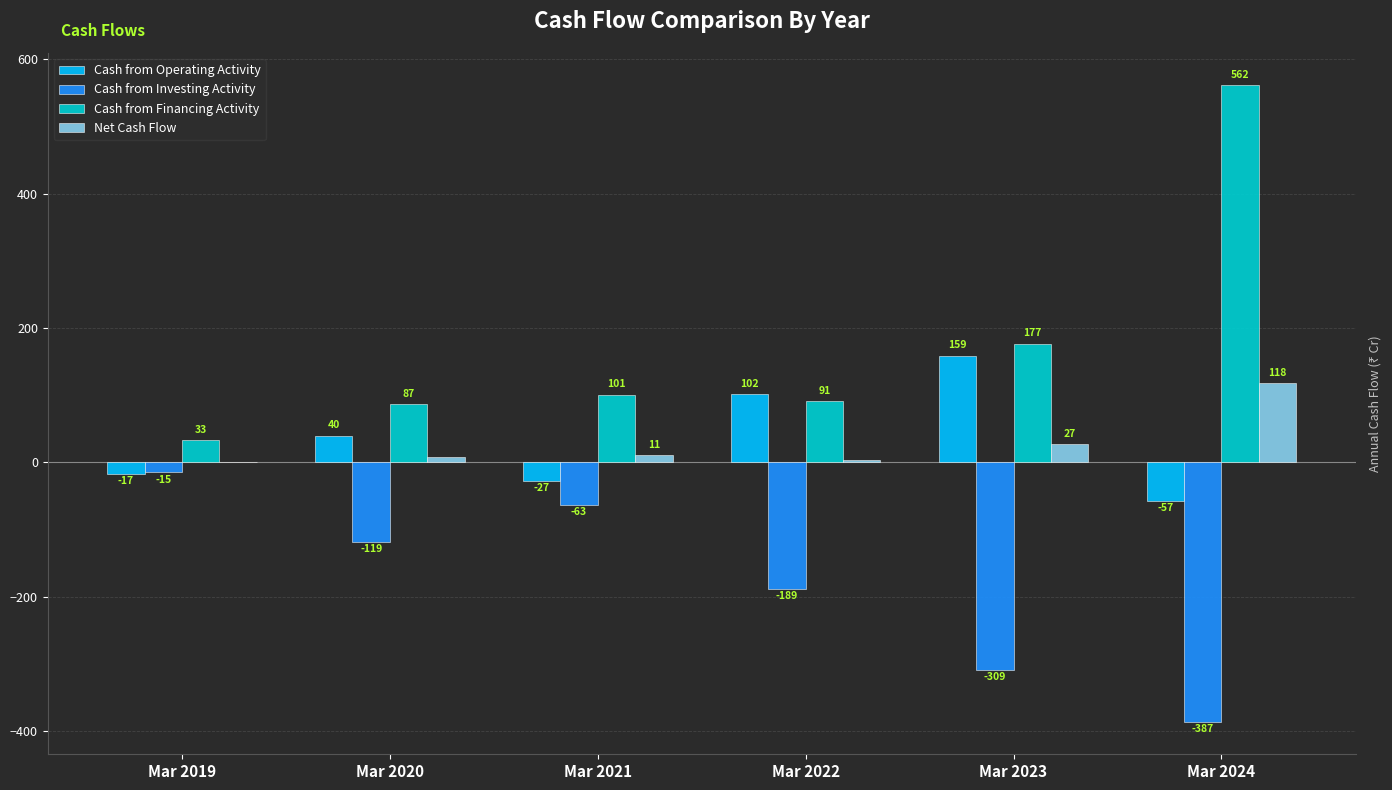

Between Mar 2020 and Mar 2021, which series saw the biggest shift?

Cash from Operating Activity